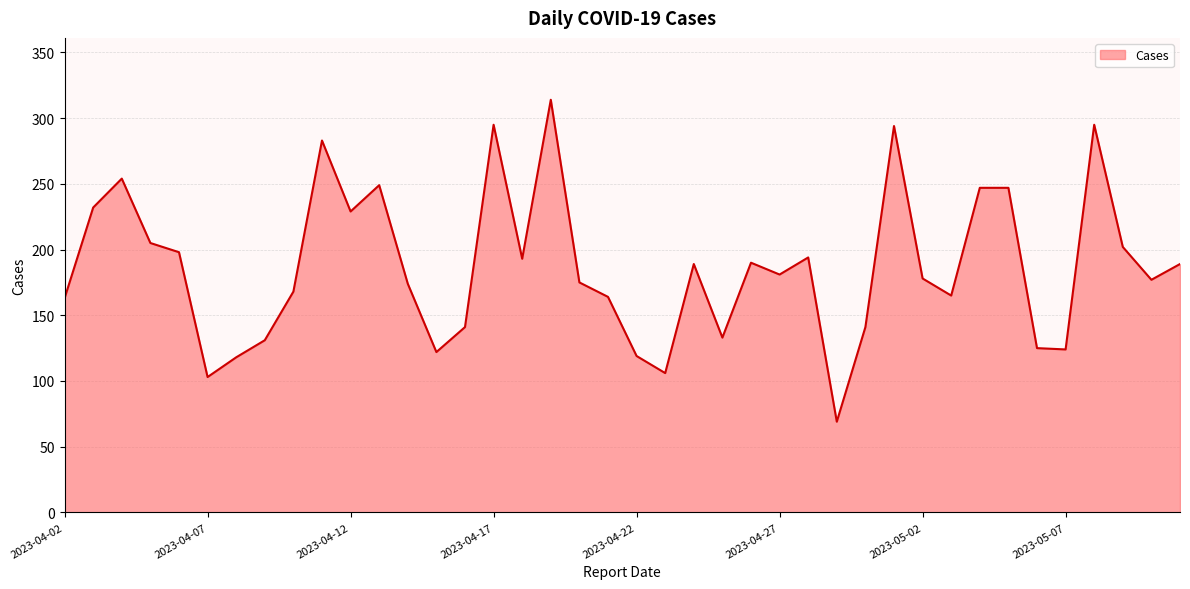

What is the smallest value displayed?

69